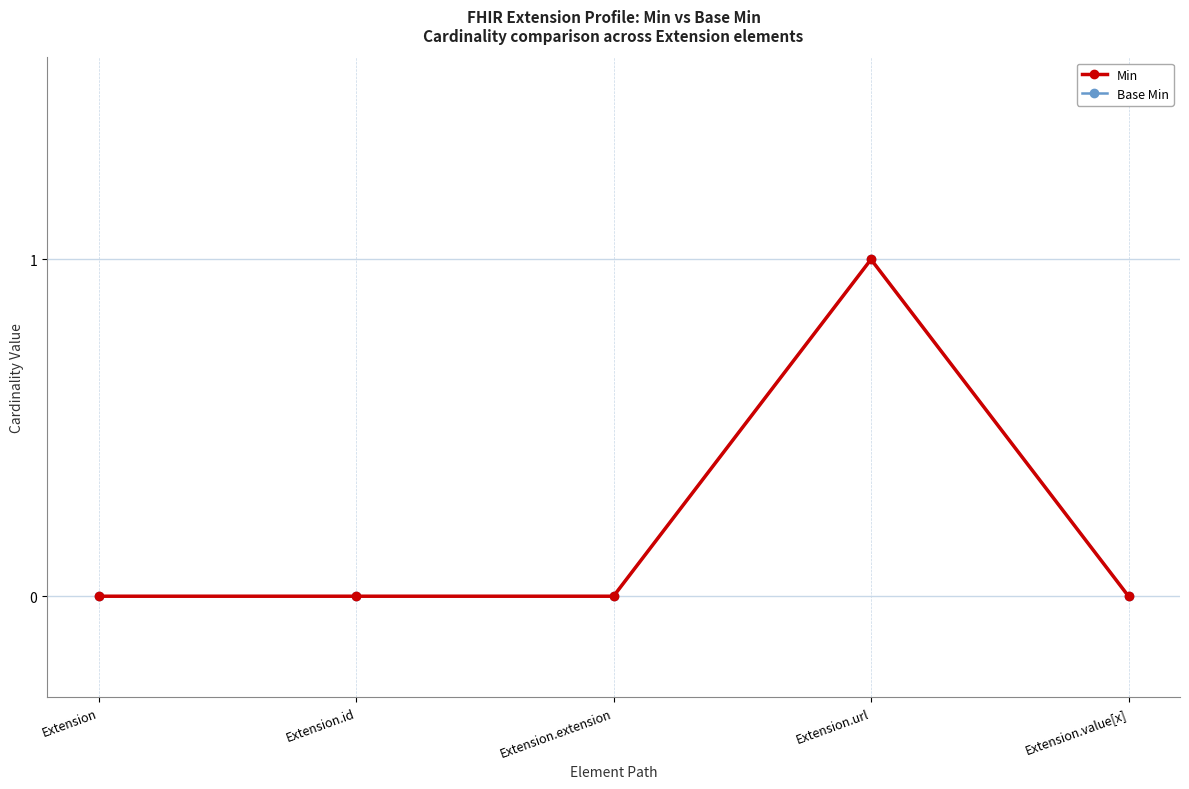

What is the sum of all Base Min values?

1